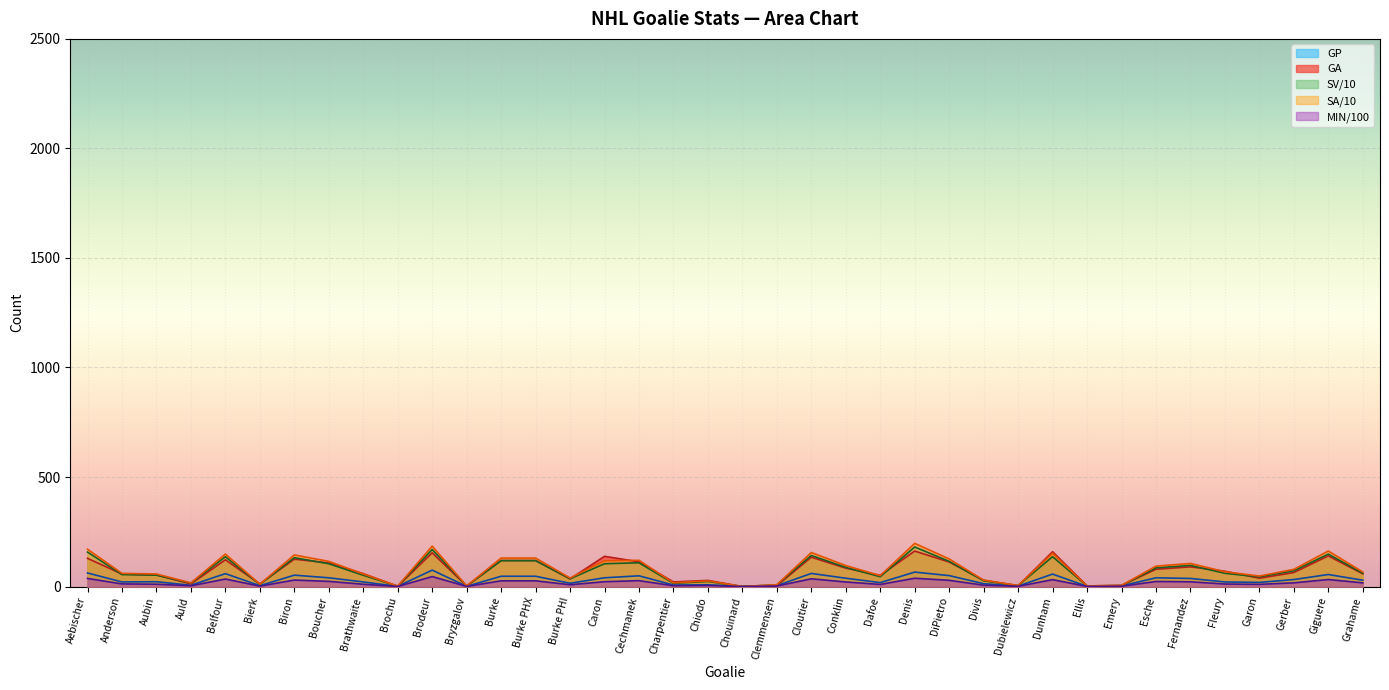

Which series changed the most between Boucher and Caron?

GA